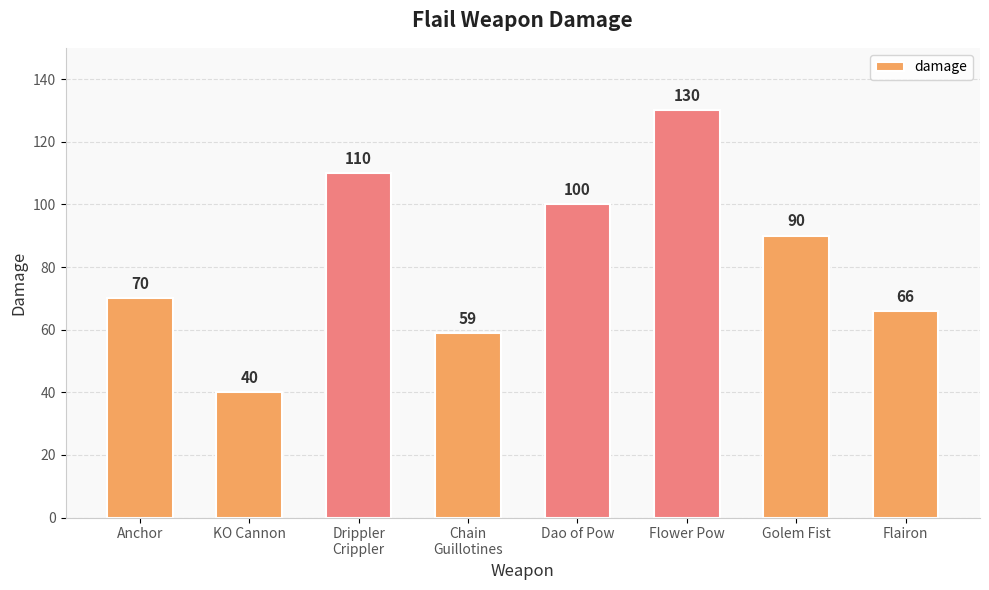

What is the change in value from KO Cannon to Golem Fist?

+50